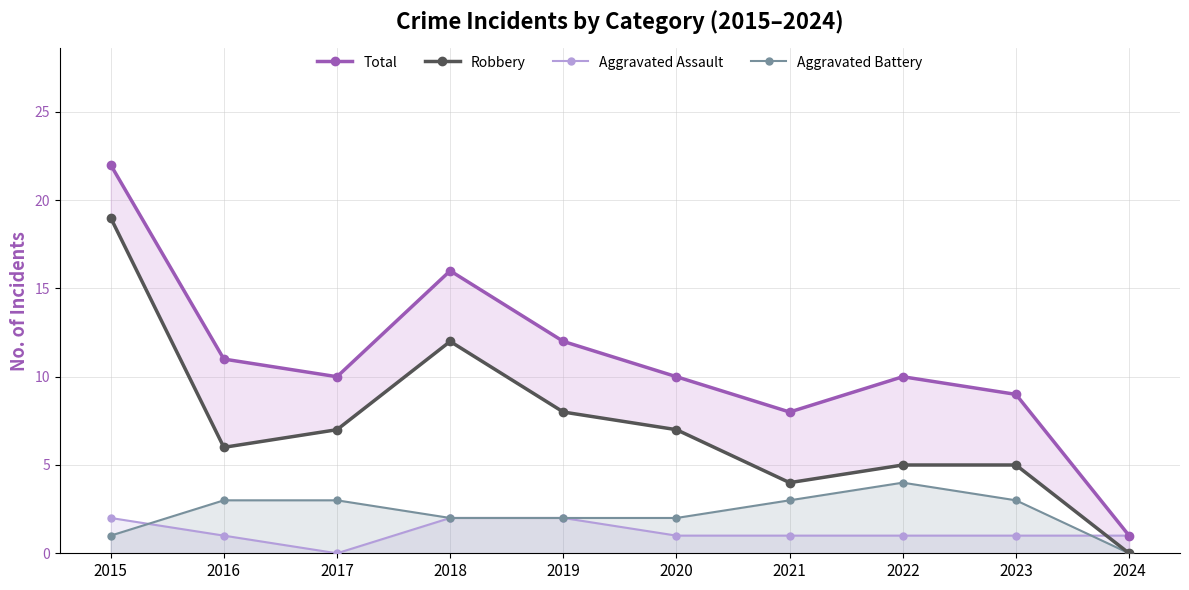

List the series in order of their peak value, lowest first.

Aggravated Assault, Aggravated Battery, Robbery, Total